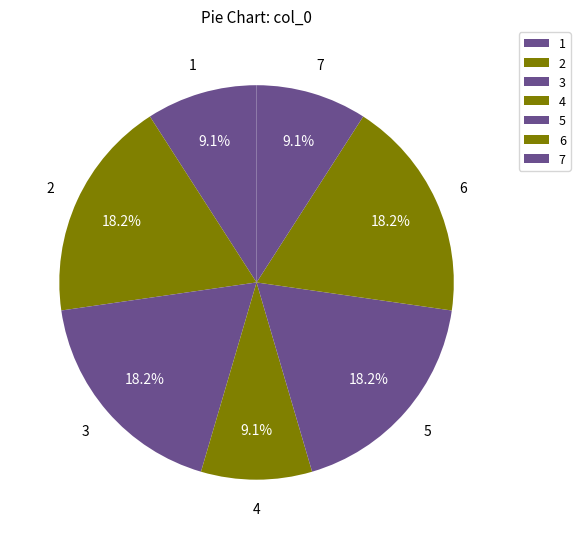

Count the number of slices in the pie.

7